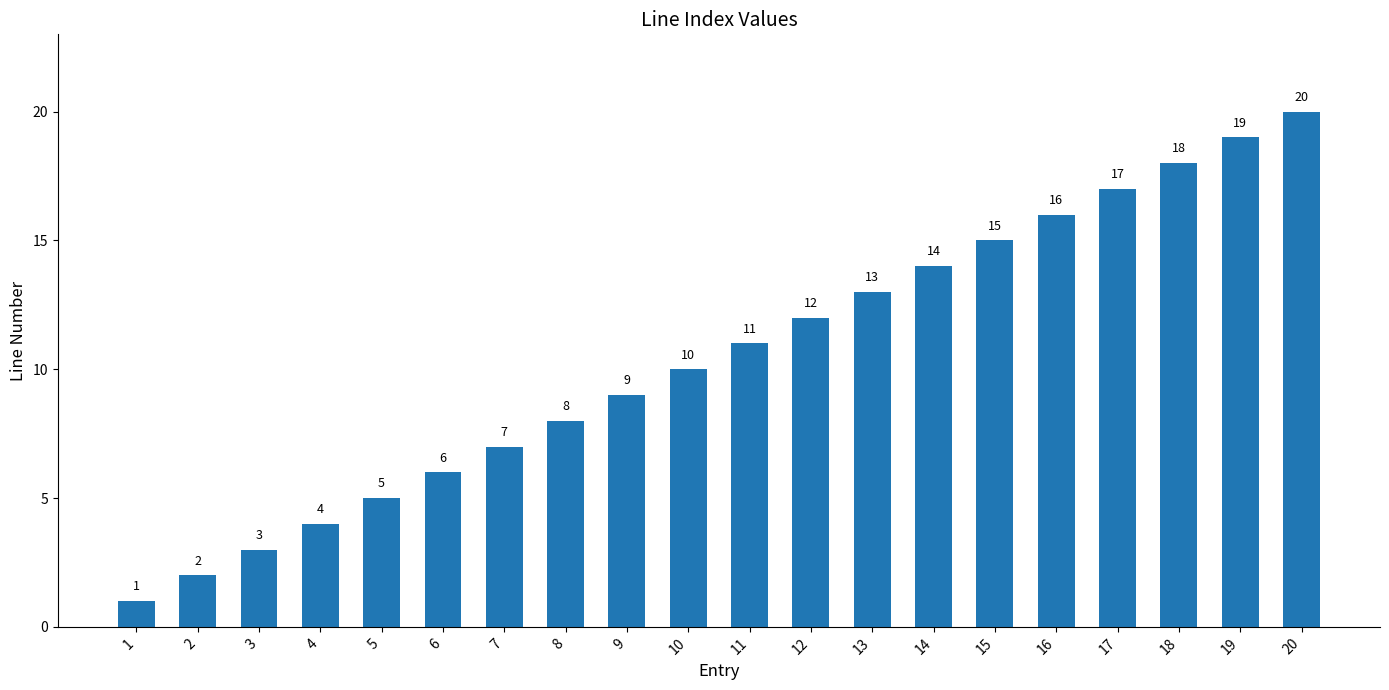

Reading left to right, list all the values displayed in this chart.

1=1	2=2	3=3	4=4	5=5	6=6	7=7	8=8	9=9	10=10	11=11	12=12	13=13	14=14	15=15	16=16	17=17	18=18	19=19	20=20